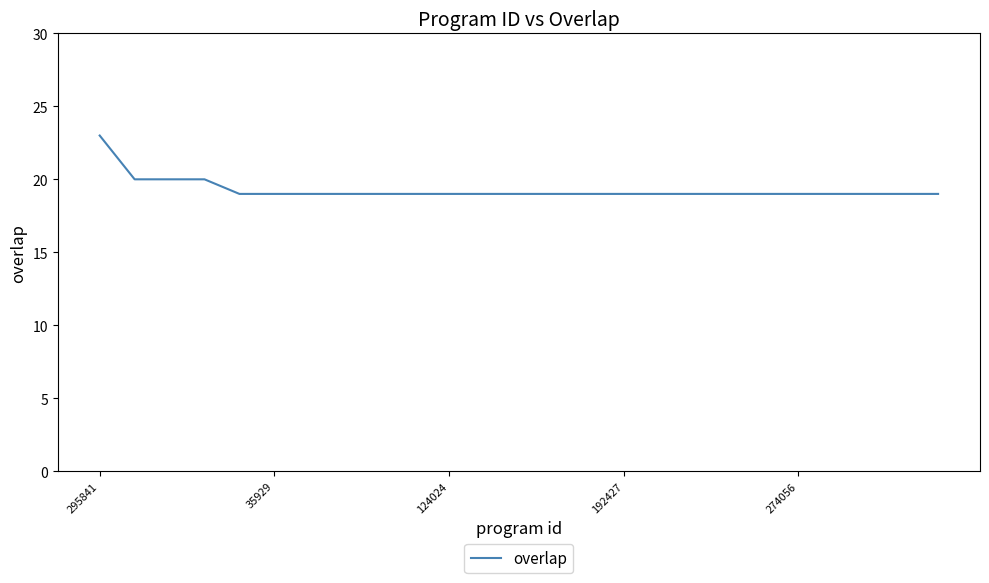

What is the maximum value shown in the chart?

23